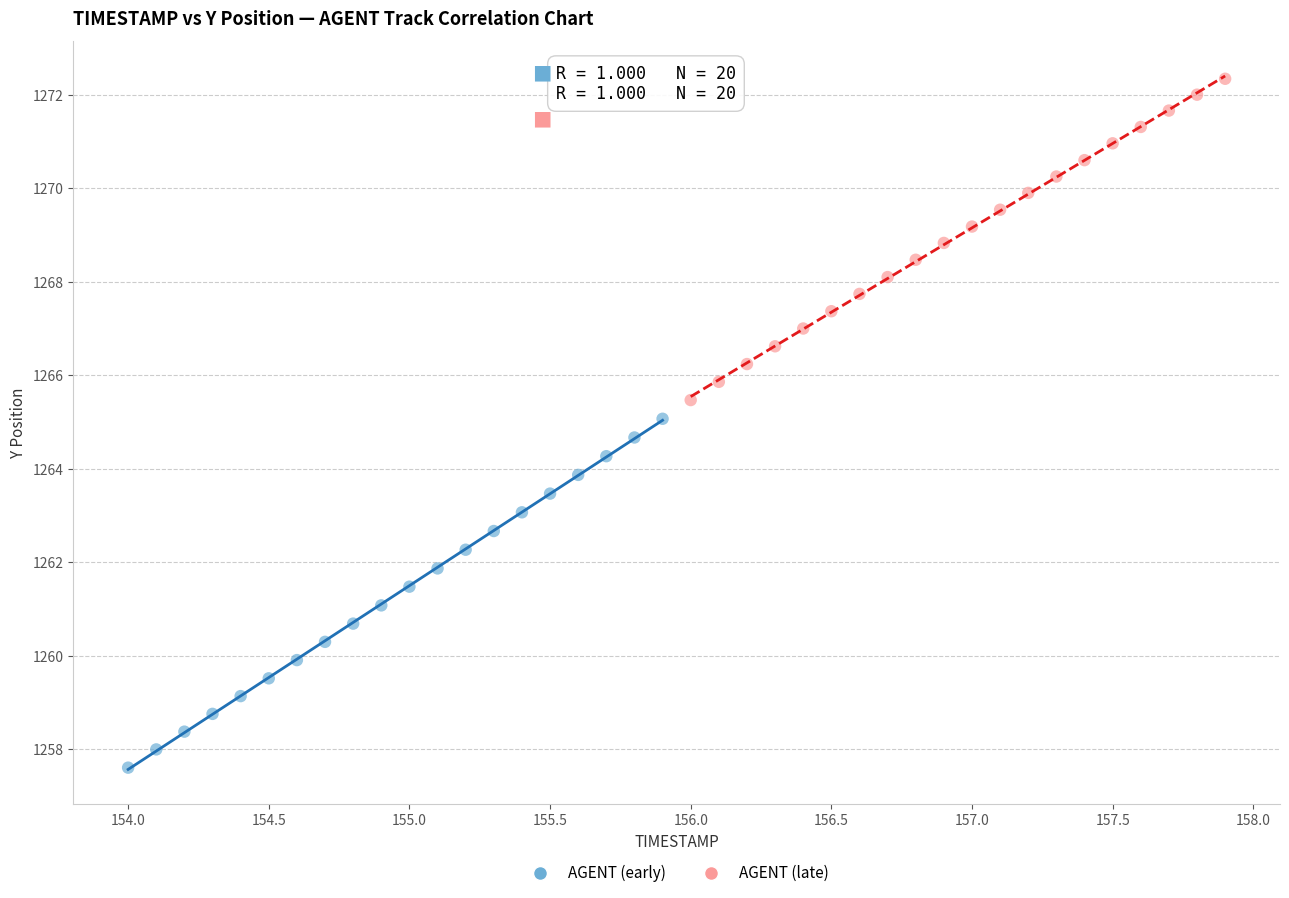

Which series reaches the maximum Y coordinate?

AGENT (late)